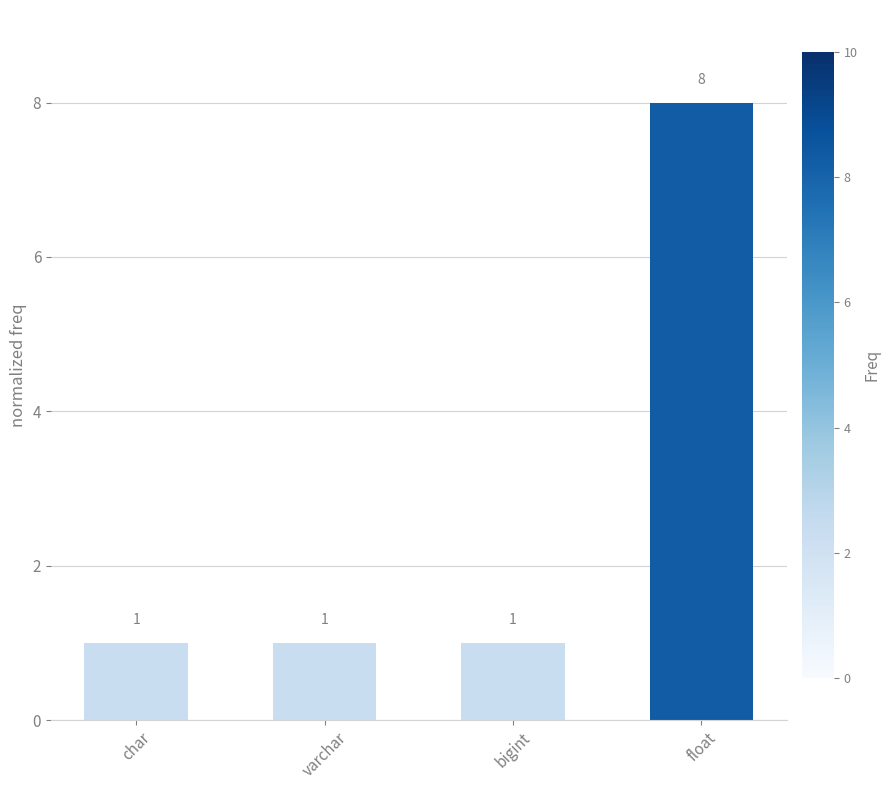

What is the label of the 1st bar from the left?

char